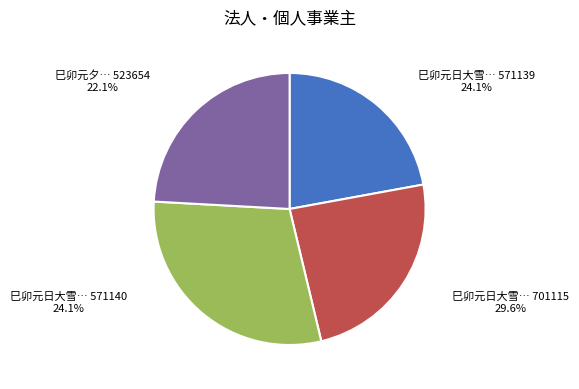

Is there any slice that represents more than half of the pie?

No